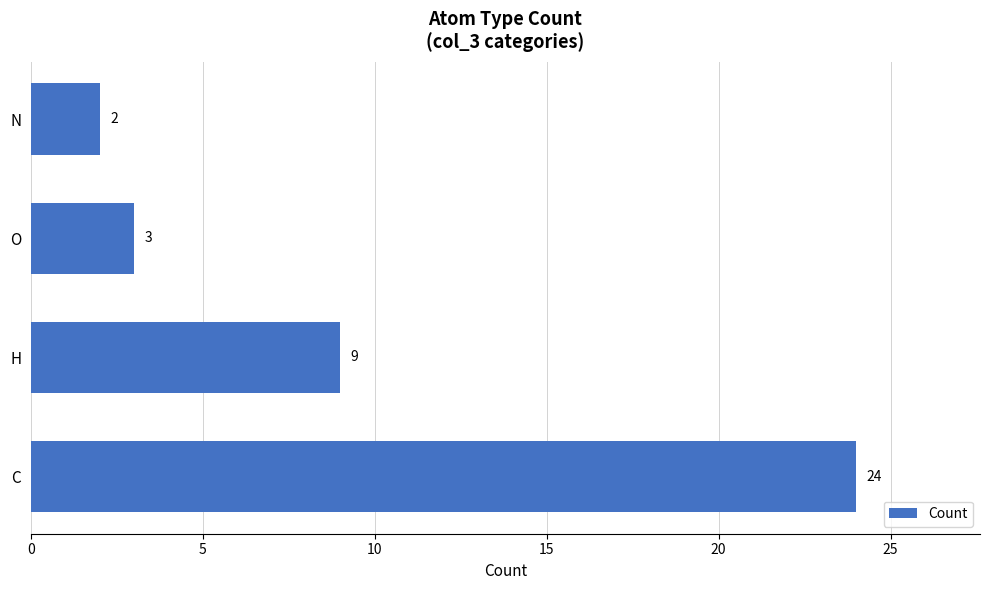

Count the number of categories in the chart.

4